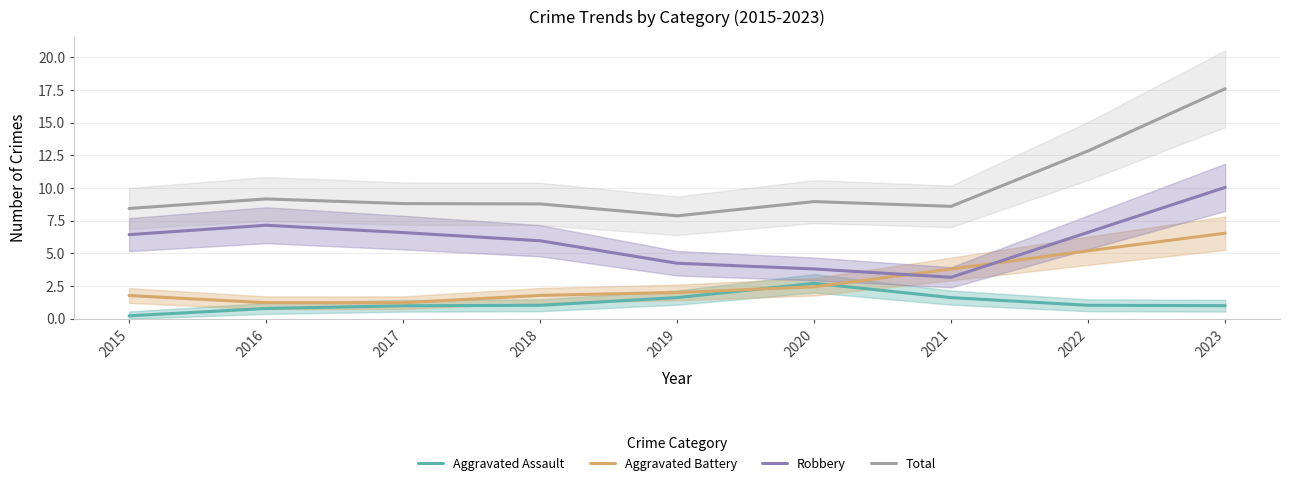

Which category has the highest value in the Total series?

2023